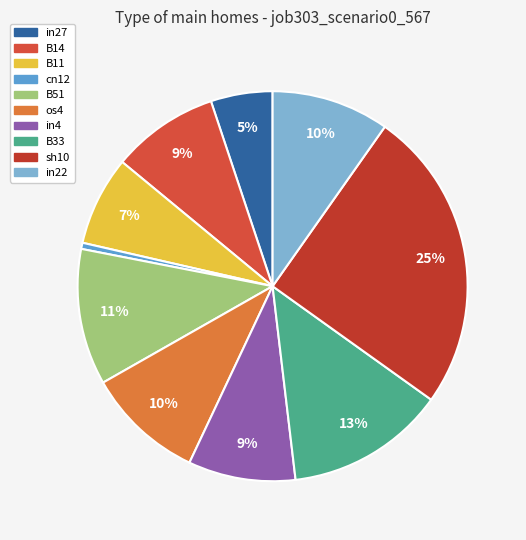

What percentage is the B11 slice, to the nearest percent?

7%